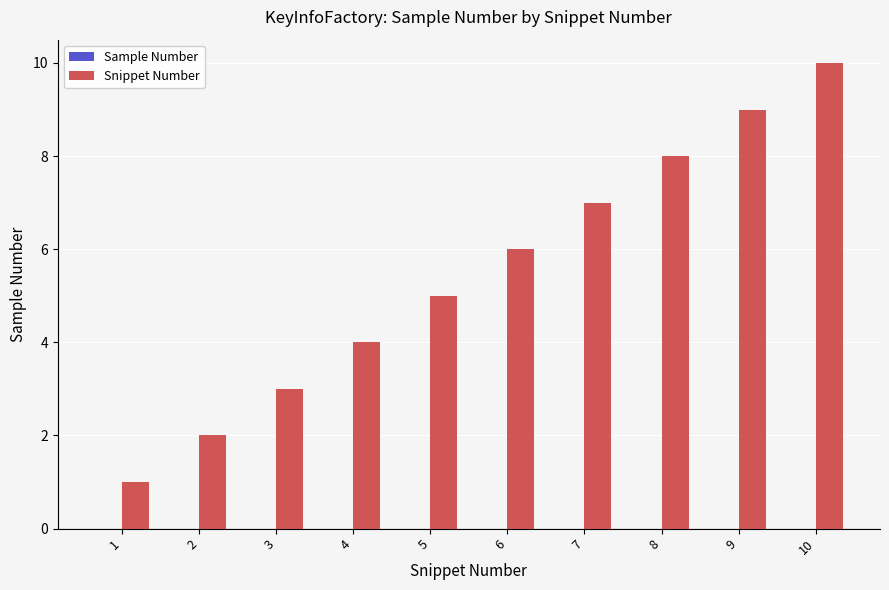

List the labels in order of value, smallest first.

1, 2, 3, 4, 5, 6, 7, 8, 9, 10